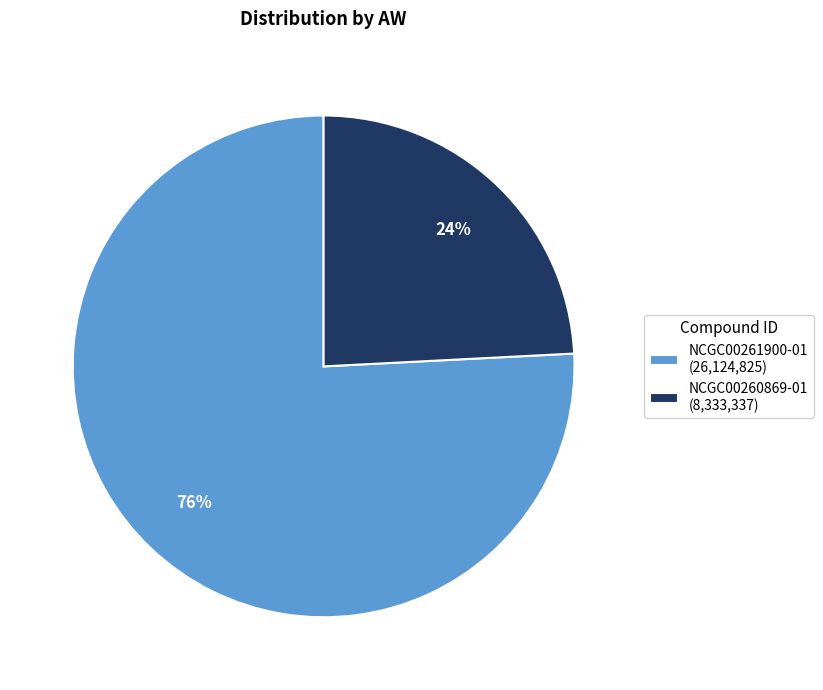

Between NCGC00260869-01 (8,333,337) and NCGC00261900-01 (26,124,825), which is larger?

NCGC00261900-01 (26,124,825)